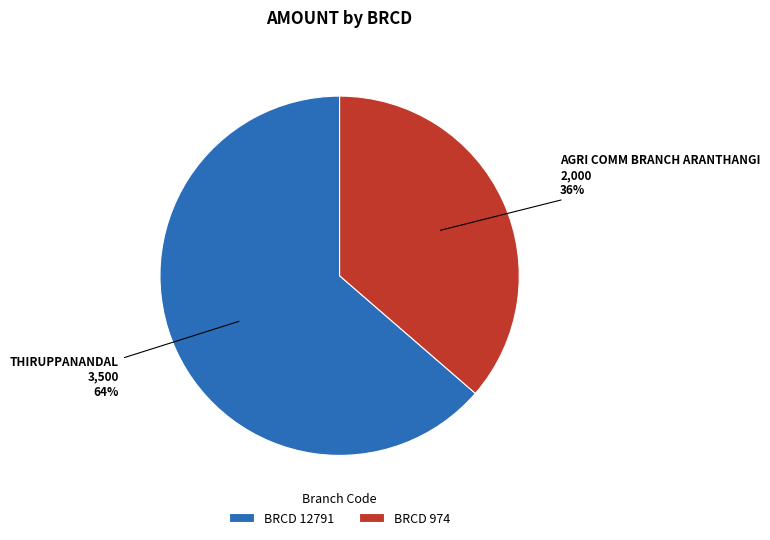

How many slices are in this pie chart?

2